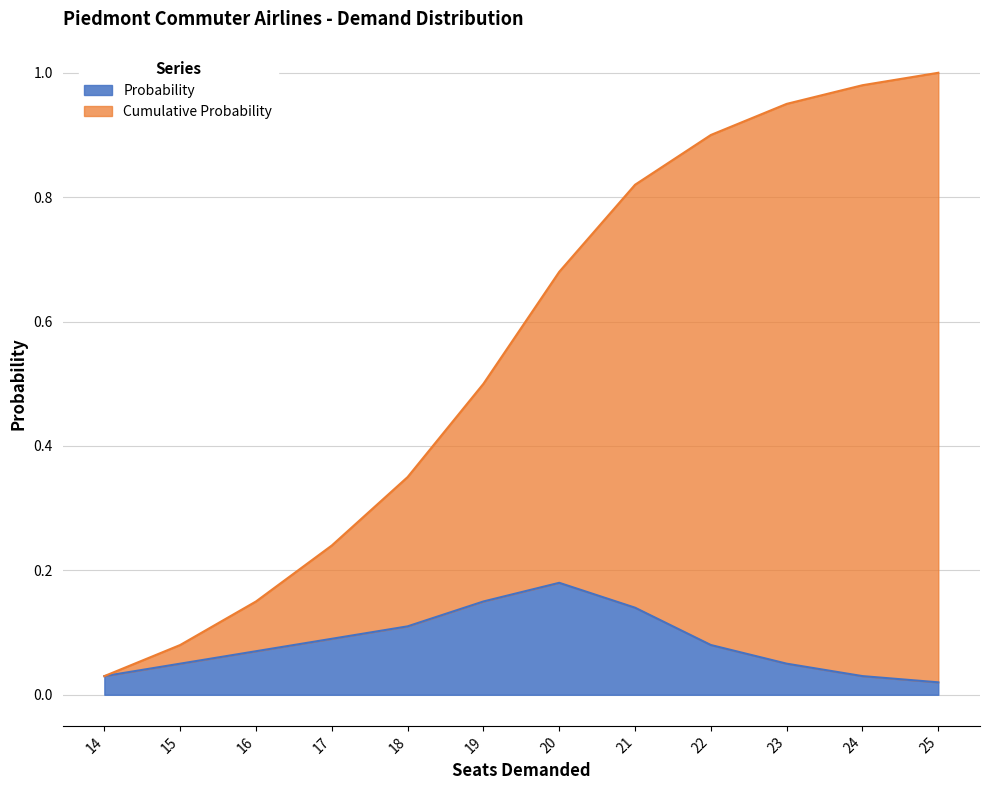

True or false: Probability has a value of 0.0 at 16.

False